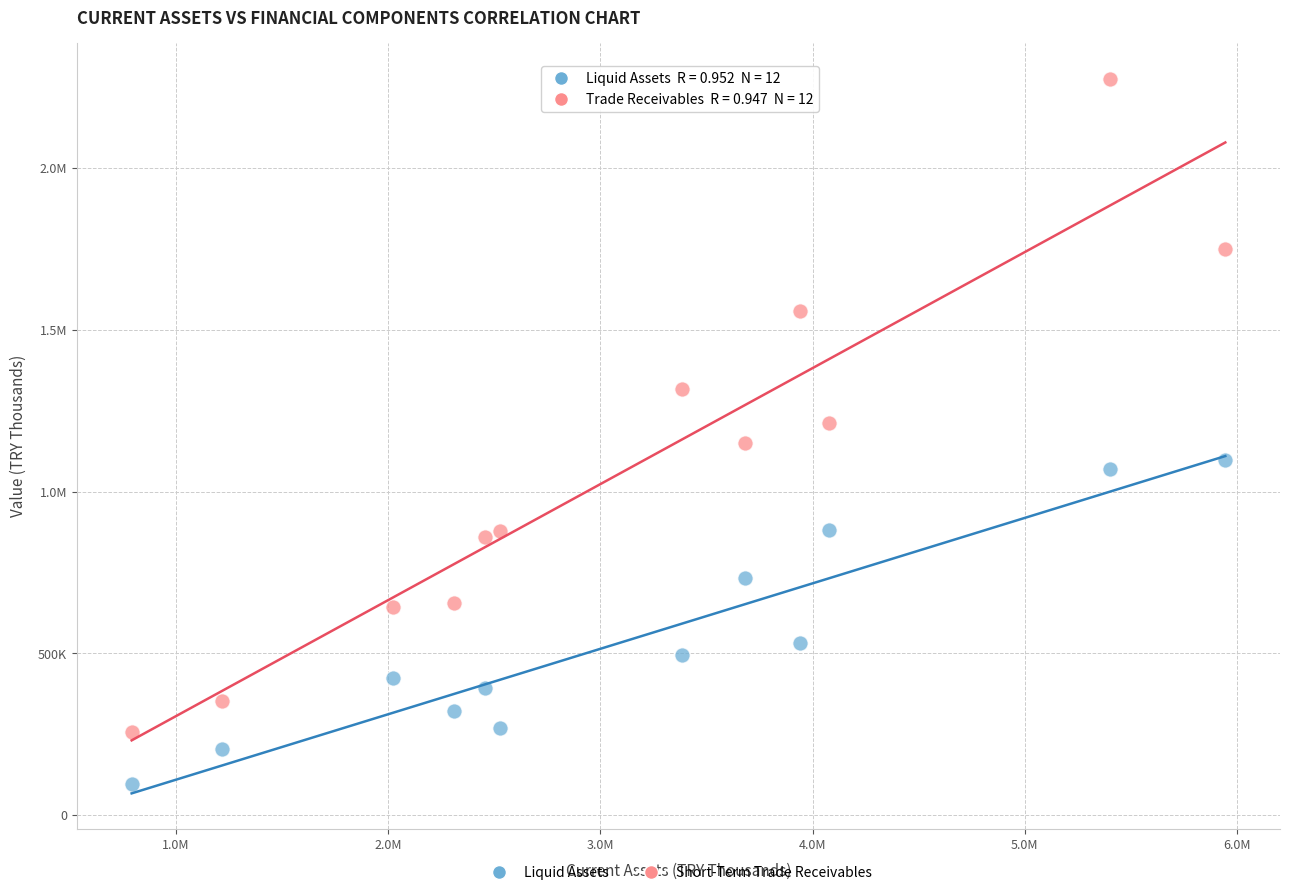

What are all the series names shown in the legend?

Liquid Assets, Short-Term Trade Receivables